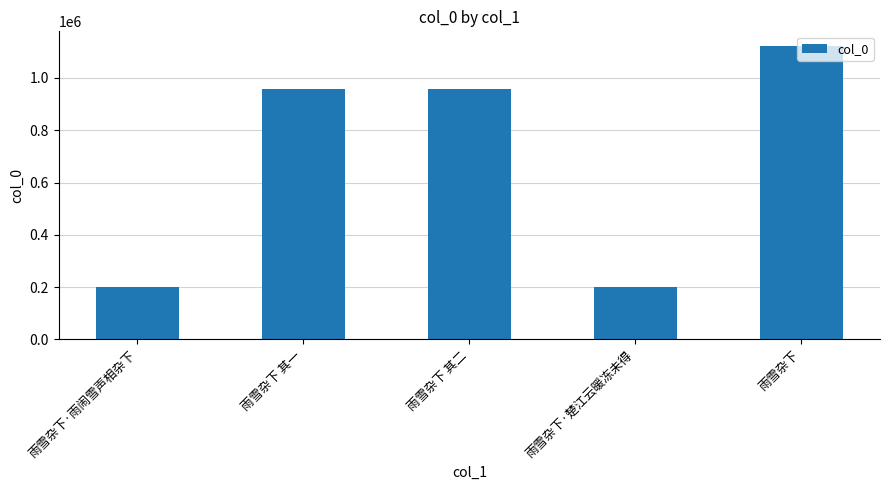

Between 雨雪杂下 其二 and 雨雪杂下·雨闹雪声相杂下, which is larger?

雨雪杂下 其二